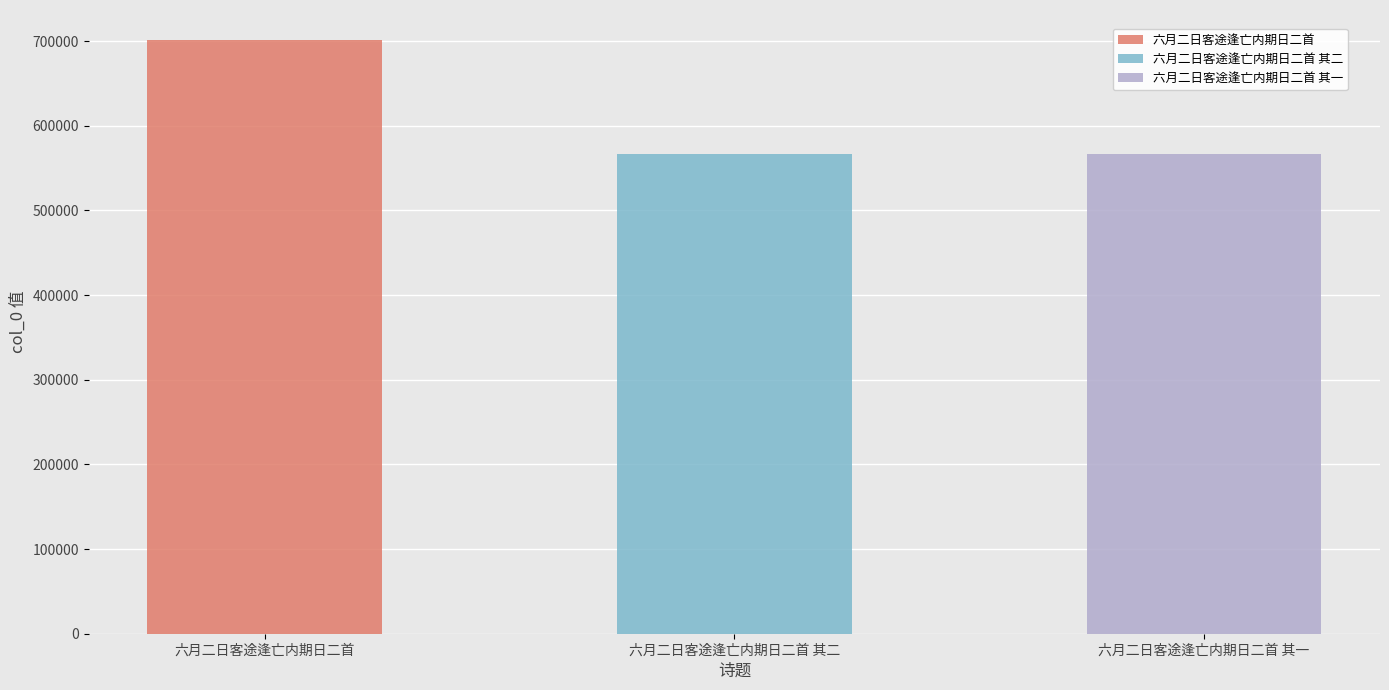

Between 六月二日客途逢亡内期日二首 其二 and 六月二日客途逢亡内期日二首 其一, which is larger?

六月二日客途逢亡内期日二首 其二